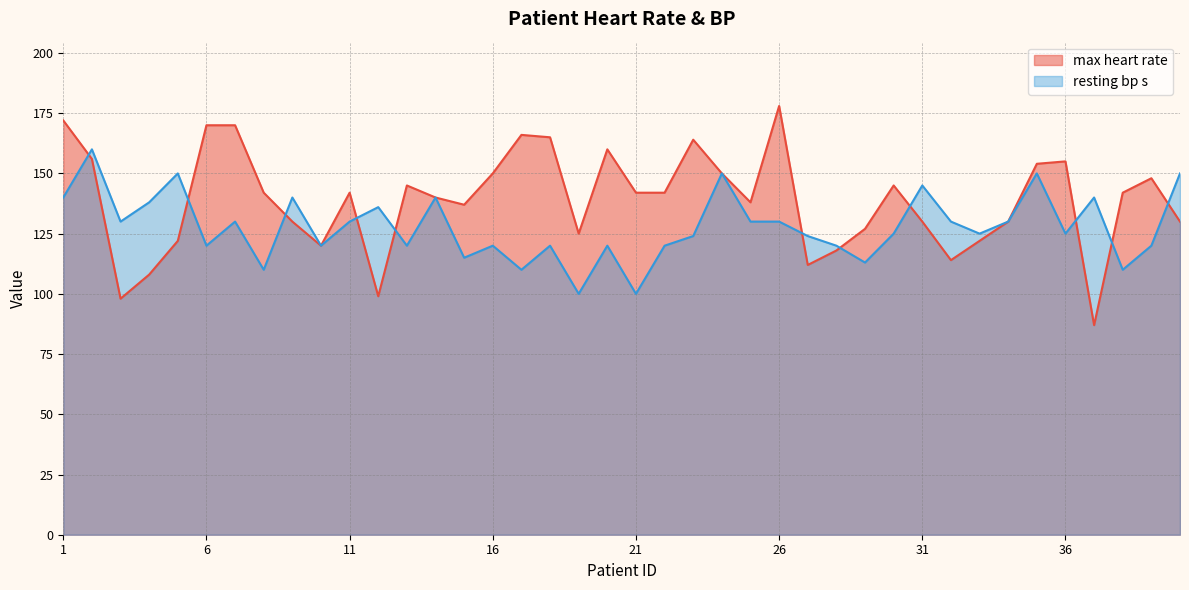

Read the resting bp s value at 37.

140